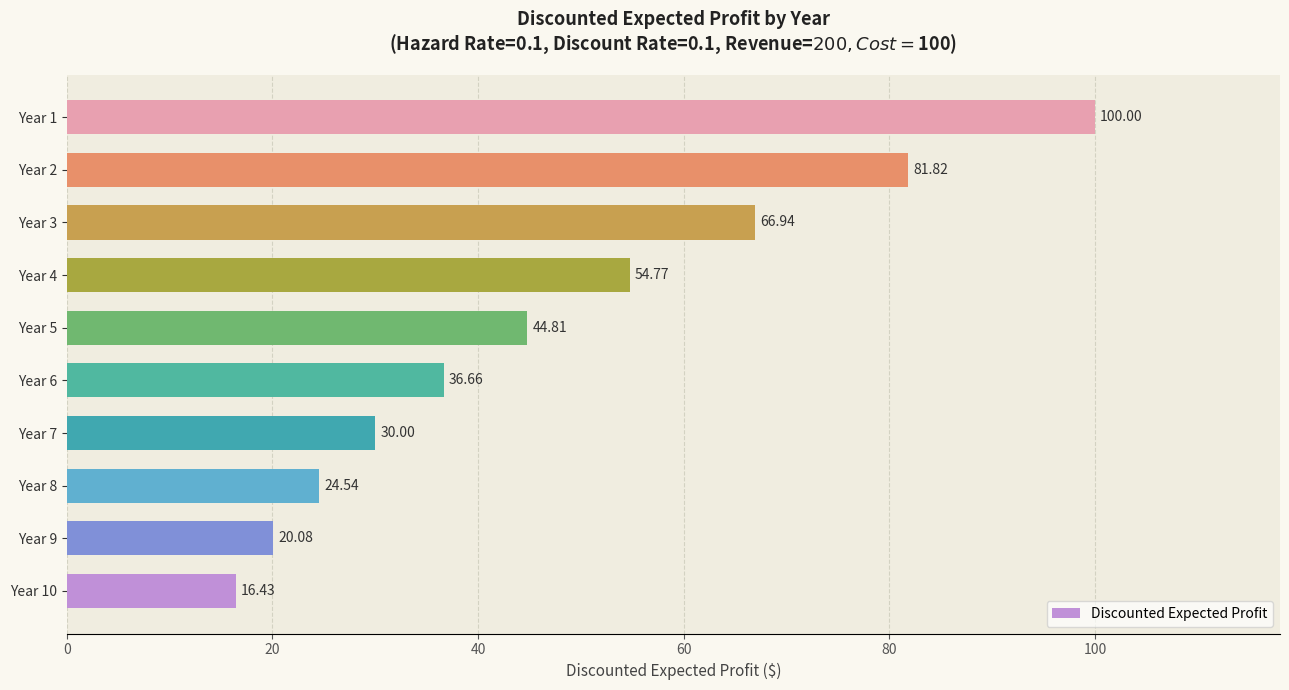

What is the sum of all values?

476.1